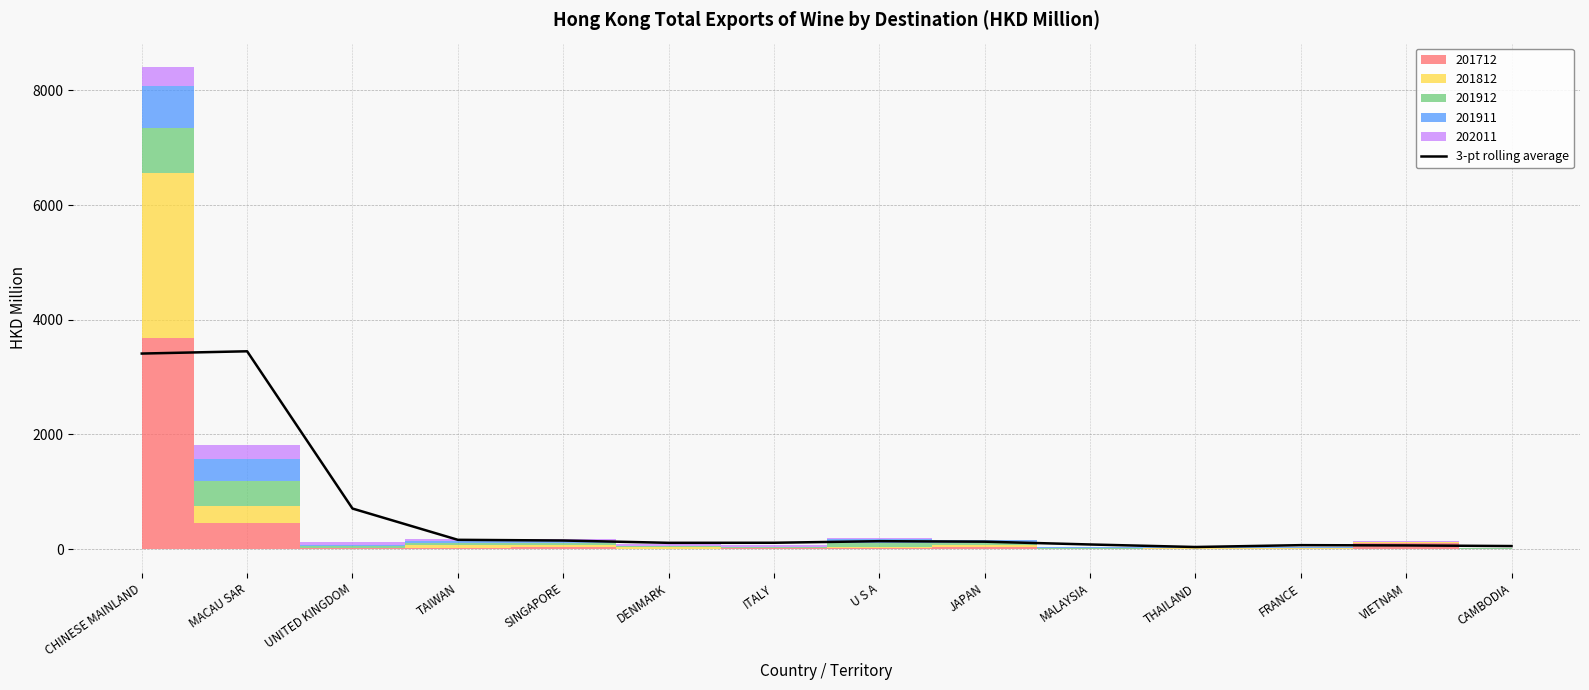

Reading right to left, list all the values displayed in this chart.

CAMBODIA=52.7	VIETNAM=63.5	FRANCE=68.4	THAILAND=36.1	MALAYSIA=80.1	JAPAN=129.0	U S A=137.6	ITALY=110.1	DENMARK=109.1	SINGAPORE=149.3	TAIWAN=161.4	UNITED KINGDOM=707.0	MACAU SAR=3450.4	CHINESE MAINLAND=3410.9